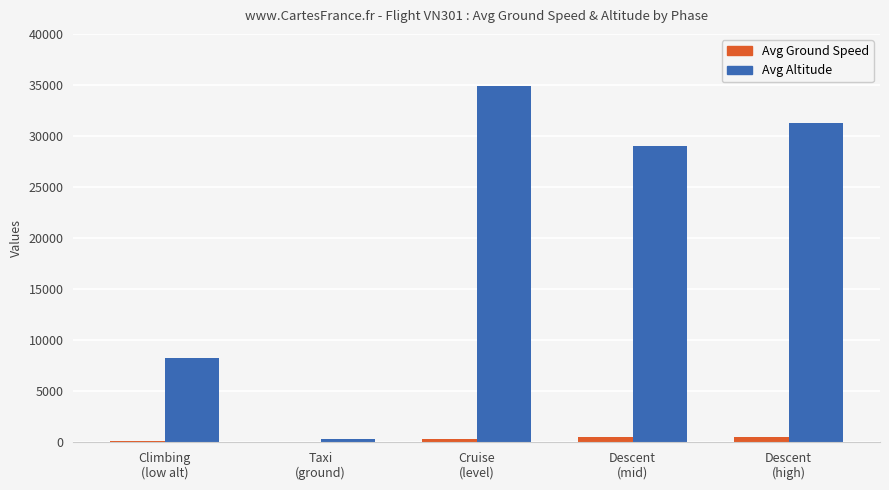

What is the sum of the Avg Ground Speed values at Cruise
(level) and Descent
(mid)?

711.0